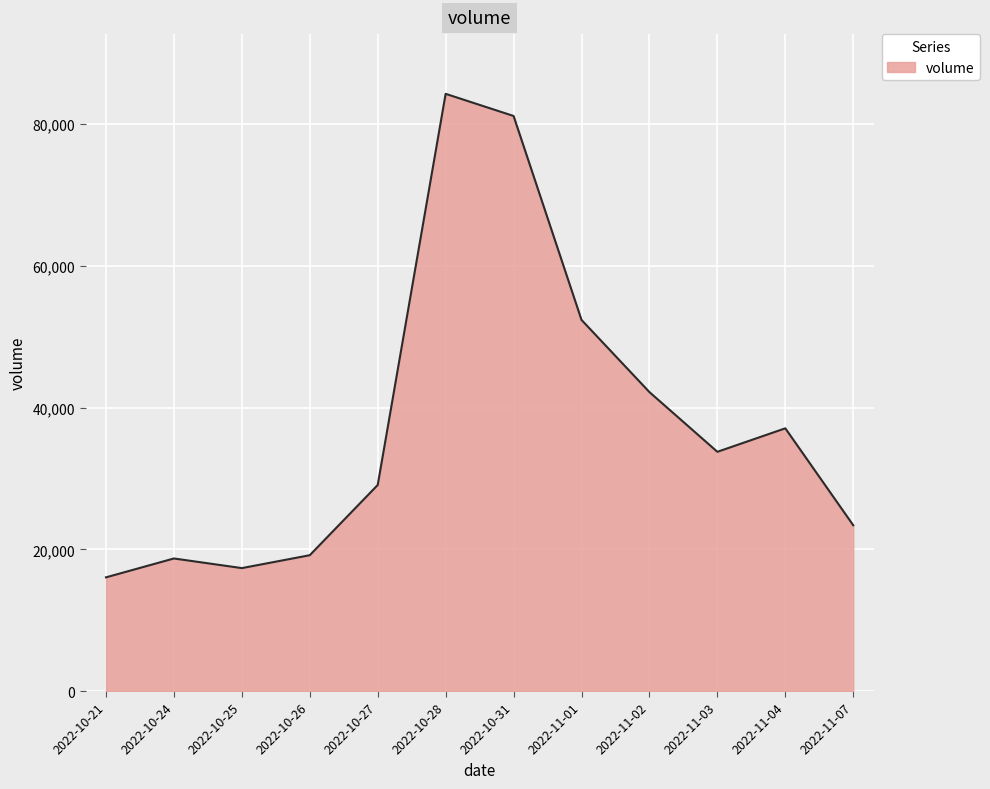

At which category does the chart reach its peak across all series?

2022-10-28